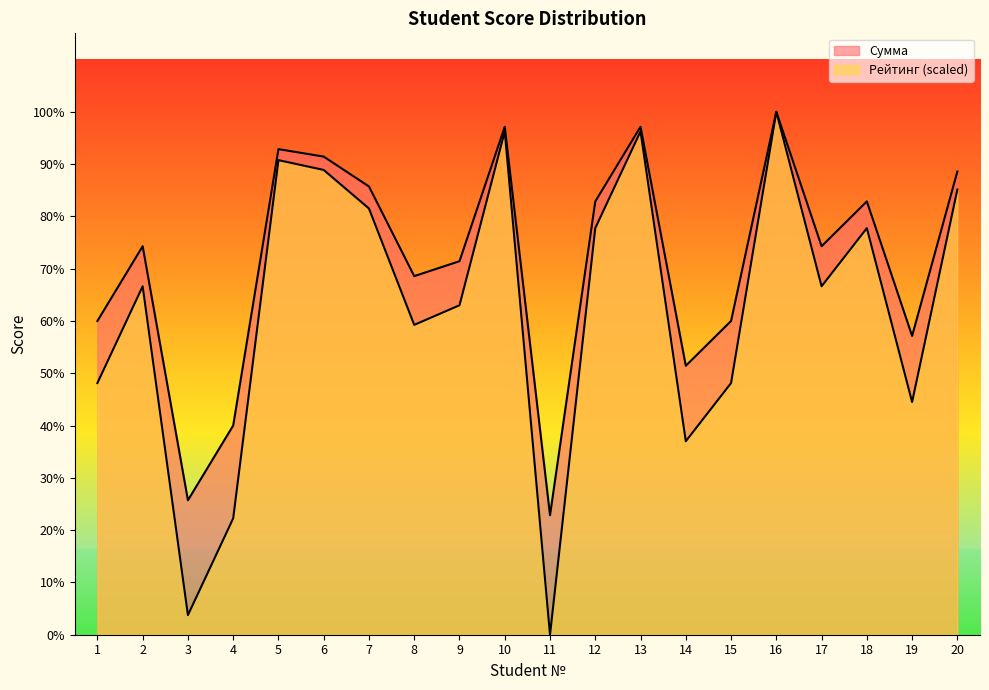

At which category does the chart reach its minimum across all series?

11